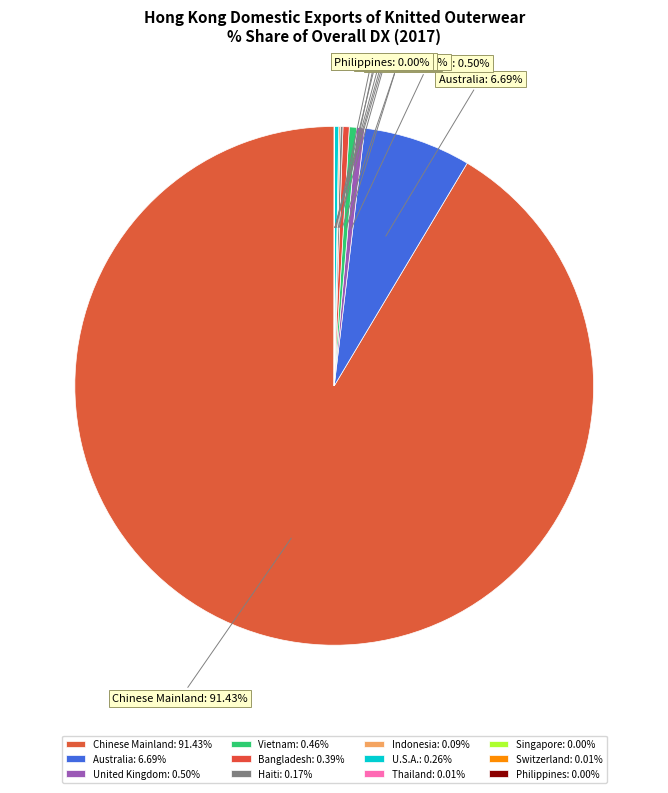

Is there any slice that represents more than half of the pie?

Yes